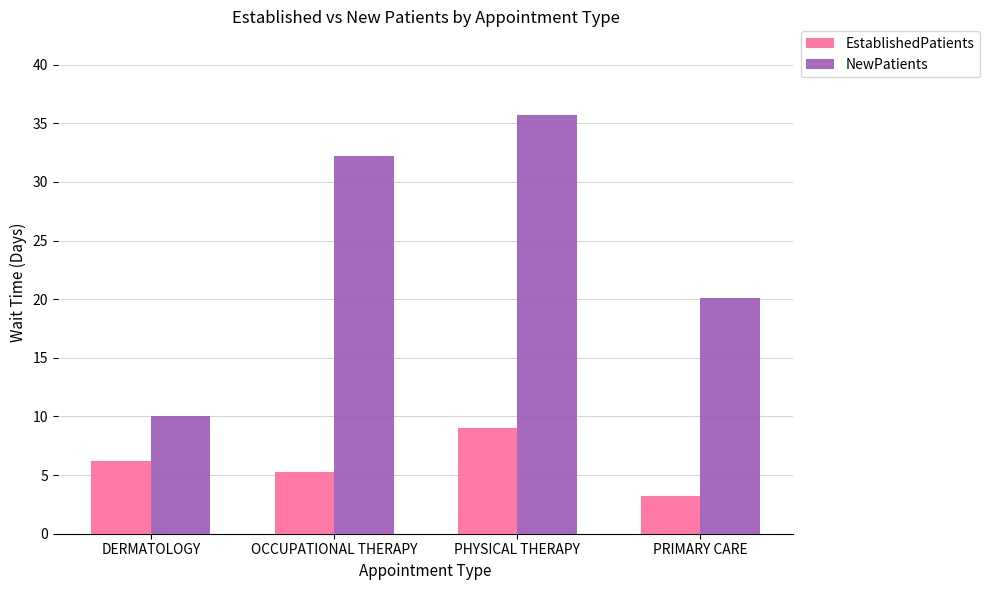

What is the sum of the EstablishedPatients values at PHYSICAL THERAPY and PRIMARY CARE?

12.2